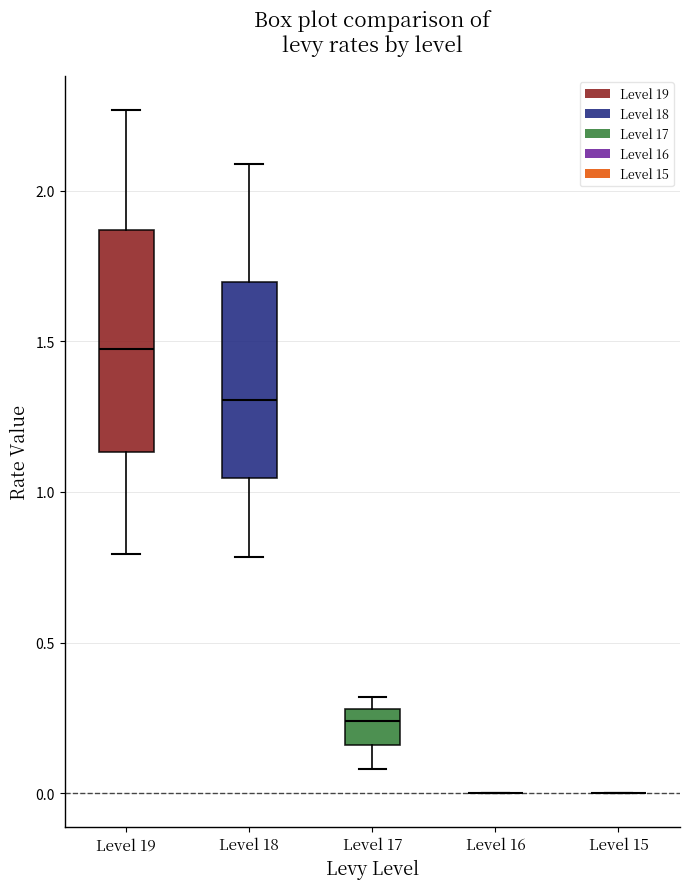

Where does the median line of the box for Level 19 sit on the y-axis? The values are not printed on the chart, so give them approximately, as read against the axis.

1.45